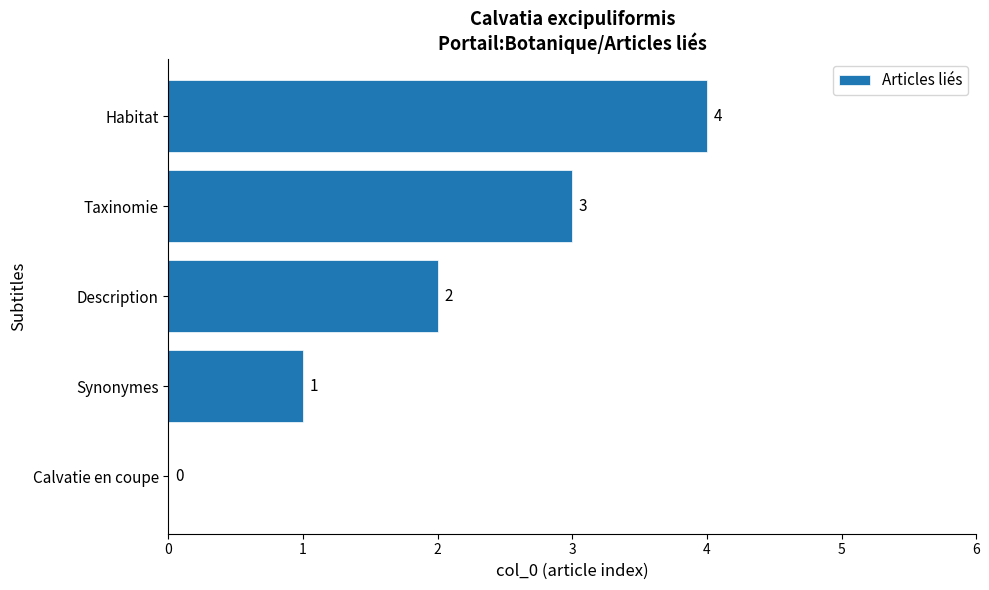

What is the ratio of the value at Synonymes to the value at Description?

0.5